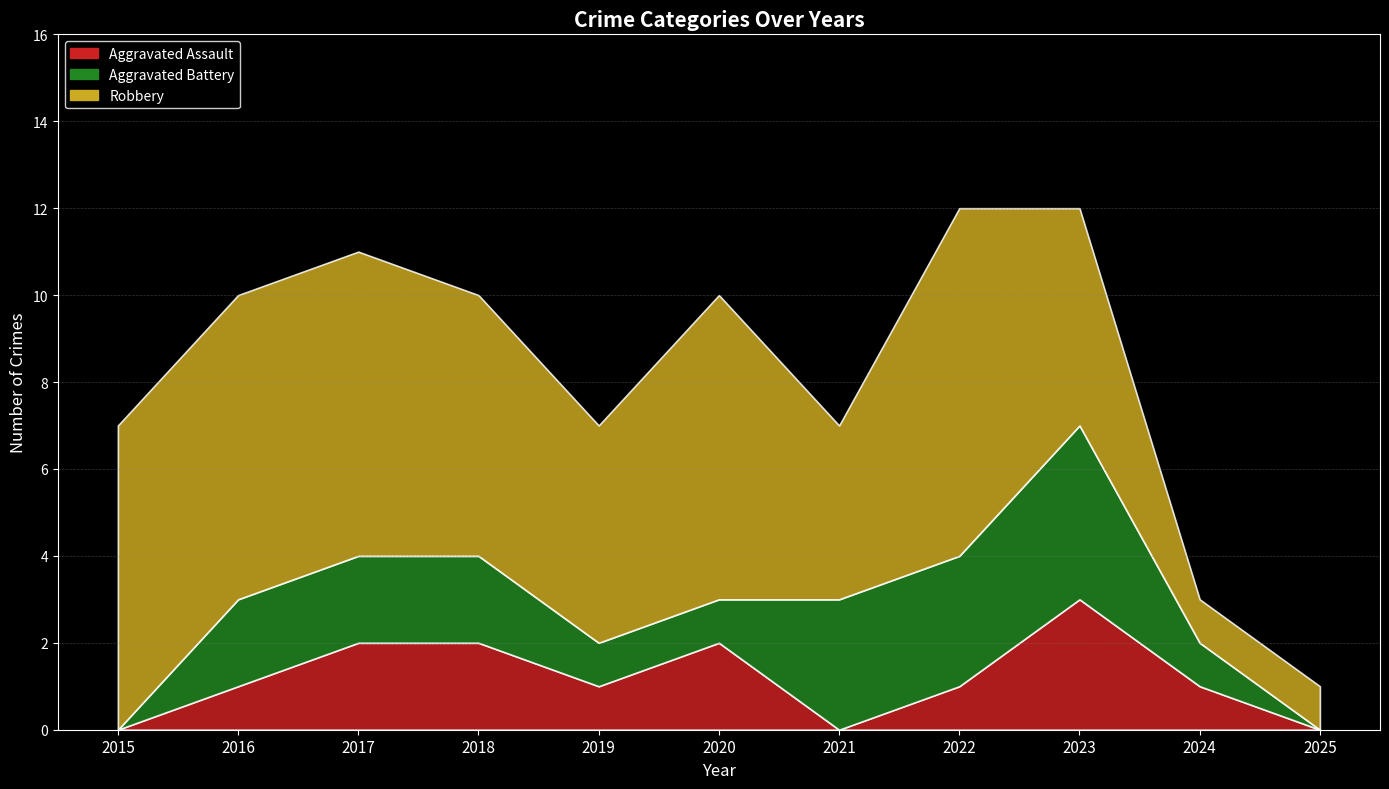

The Aggravated Battery series shows 2 at 2017. True or false?

True